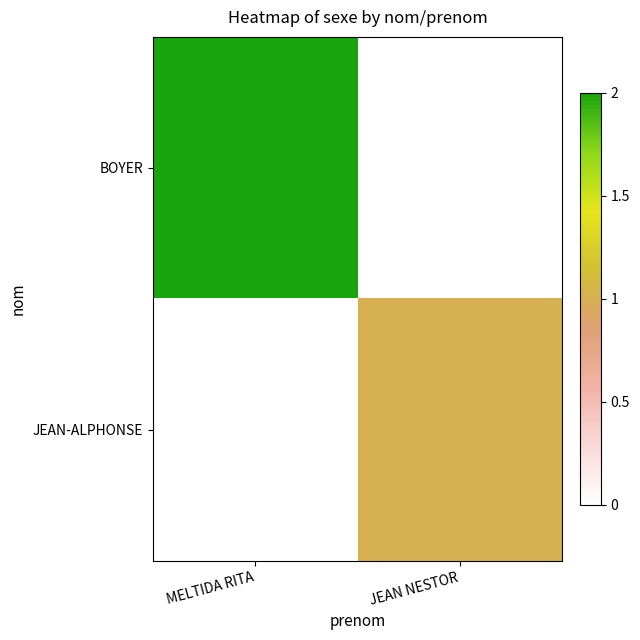

Which has a higher value, JEAN NESTOR or MELTIDA RITA?

MELTIDA RITA